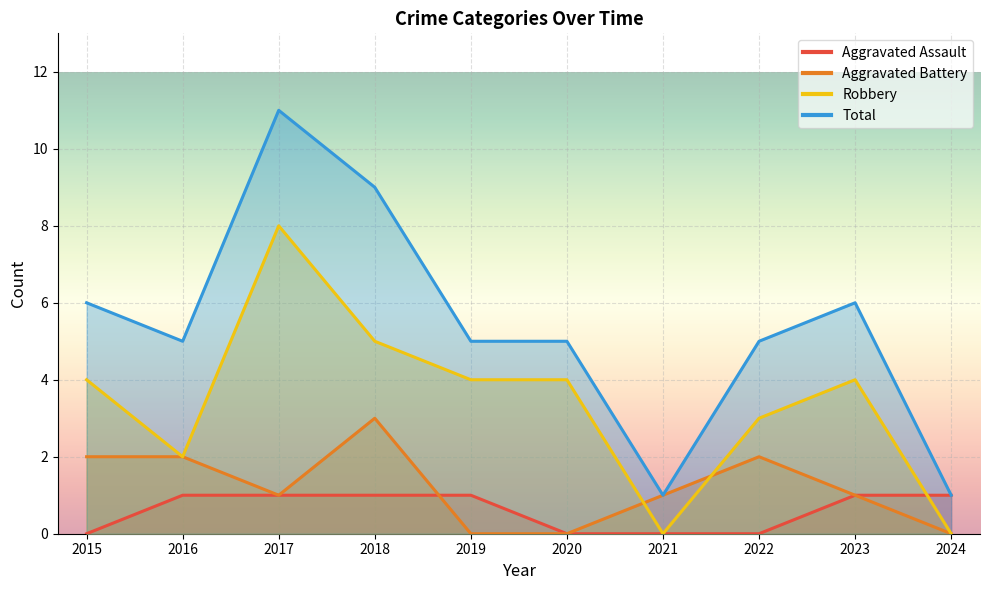

Is it true that Aggravated Assault equals 1 at 2015?

False